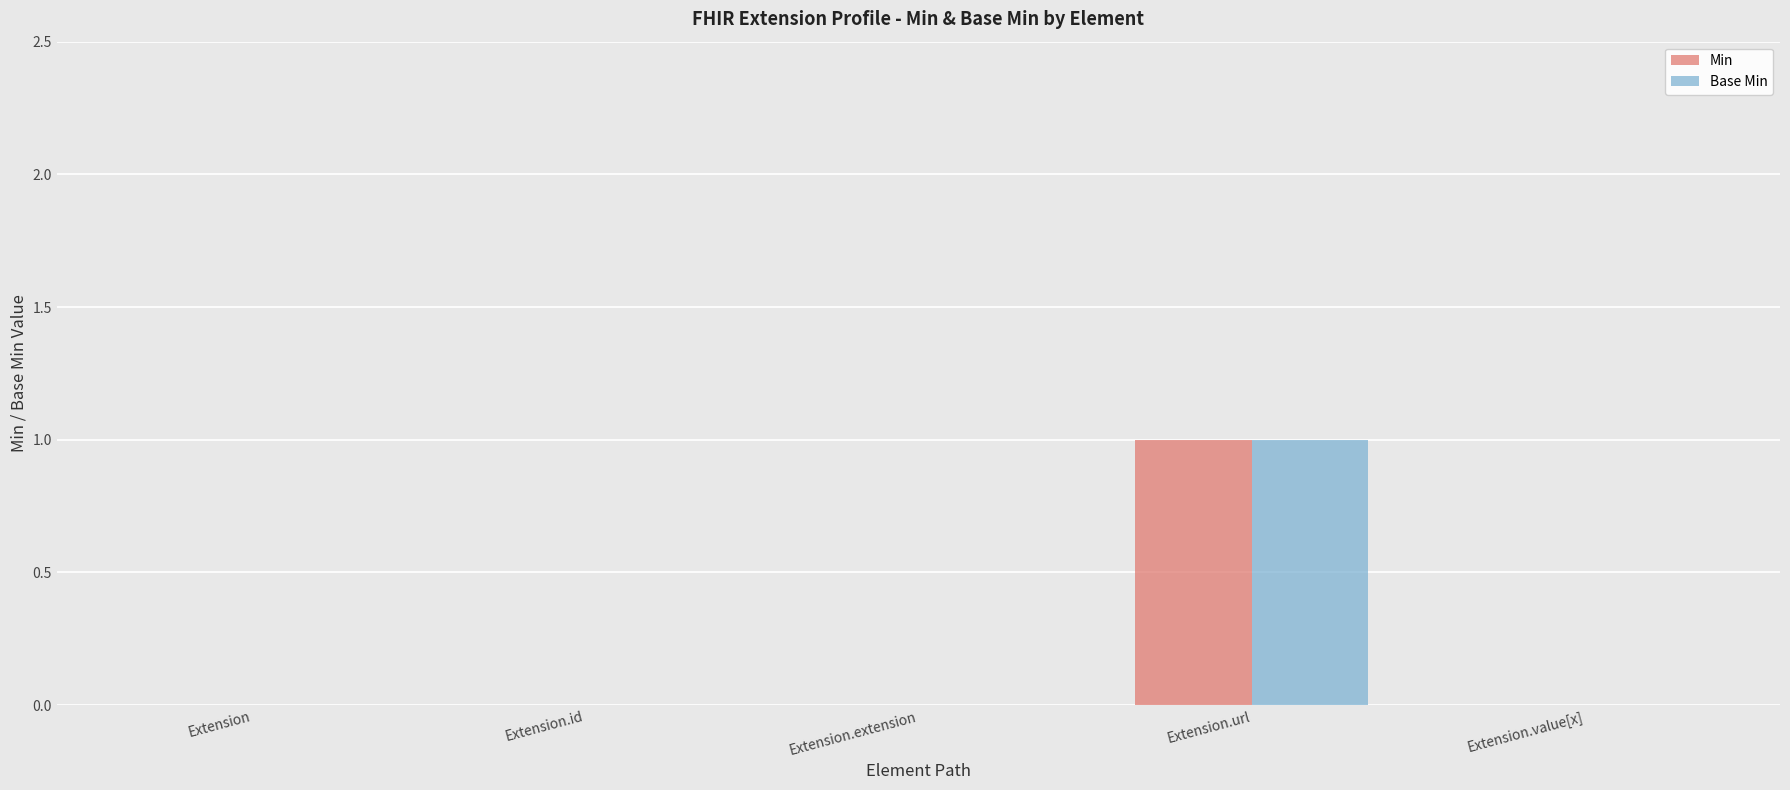

Is the value of Min at Extension.url greater than the value of Base Min at Extension.value[x]?

Yes